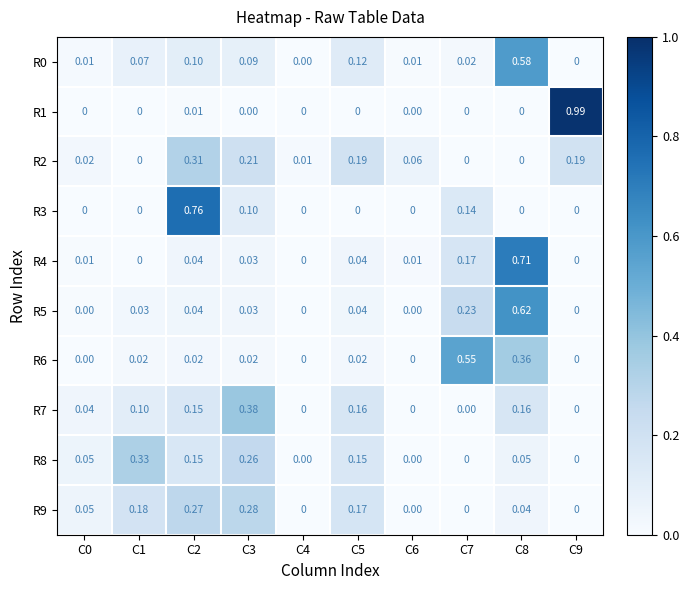

How many data points does each series have?

10